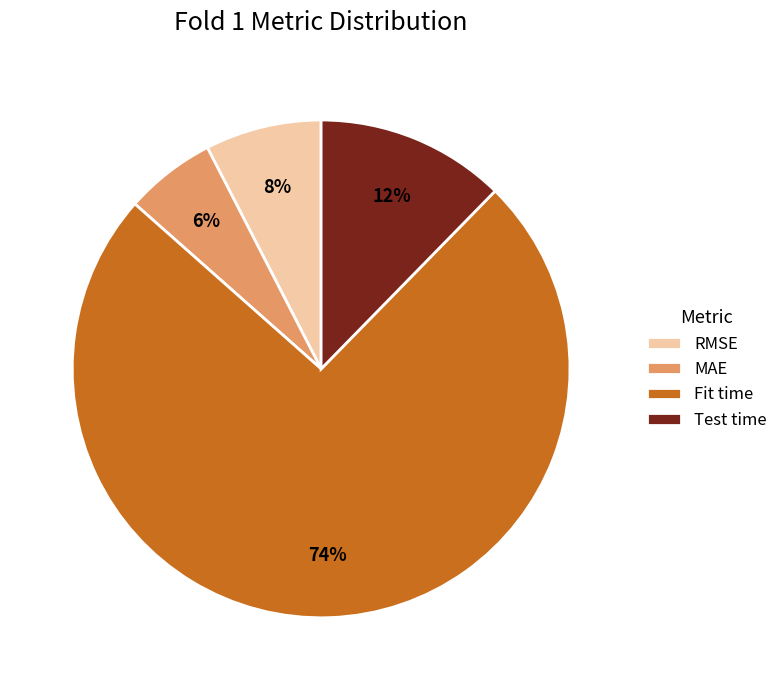

How many segments does this pie chart have?

4